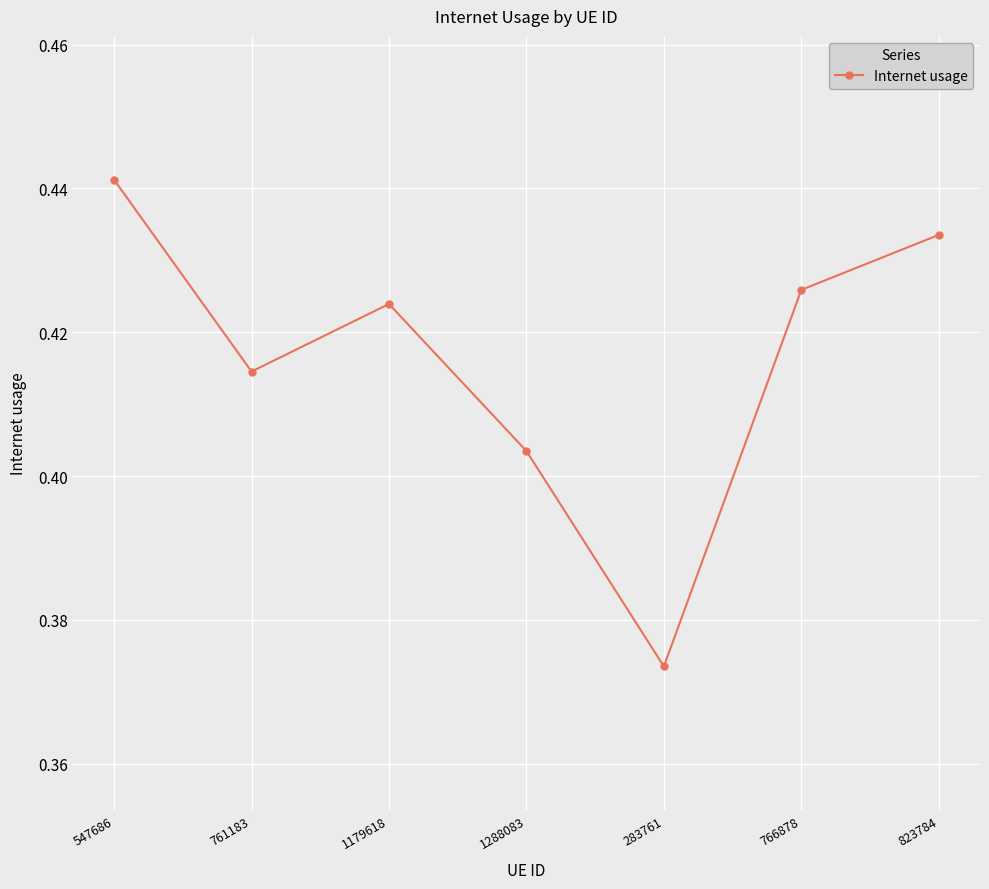

What position from the left is 283761?

5